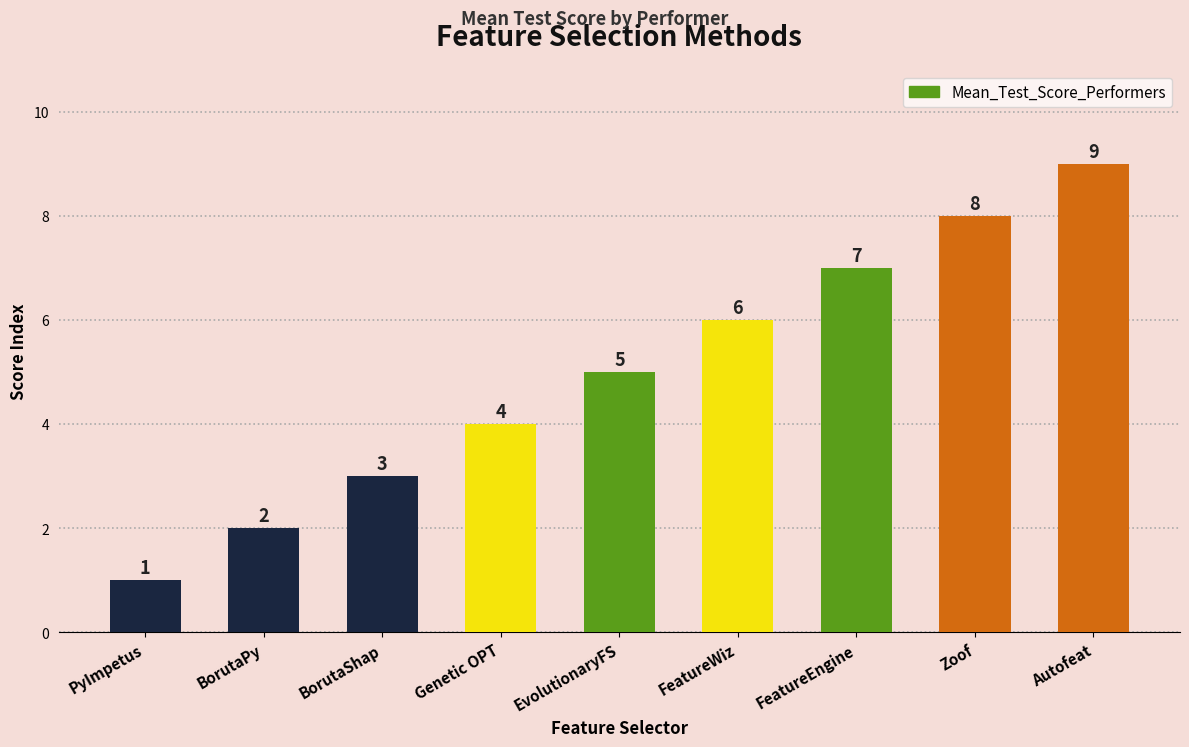

Are the bars horizontal?

No